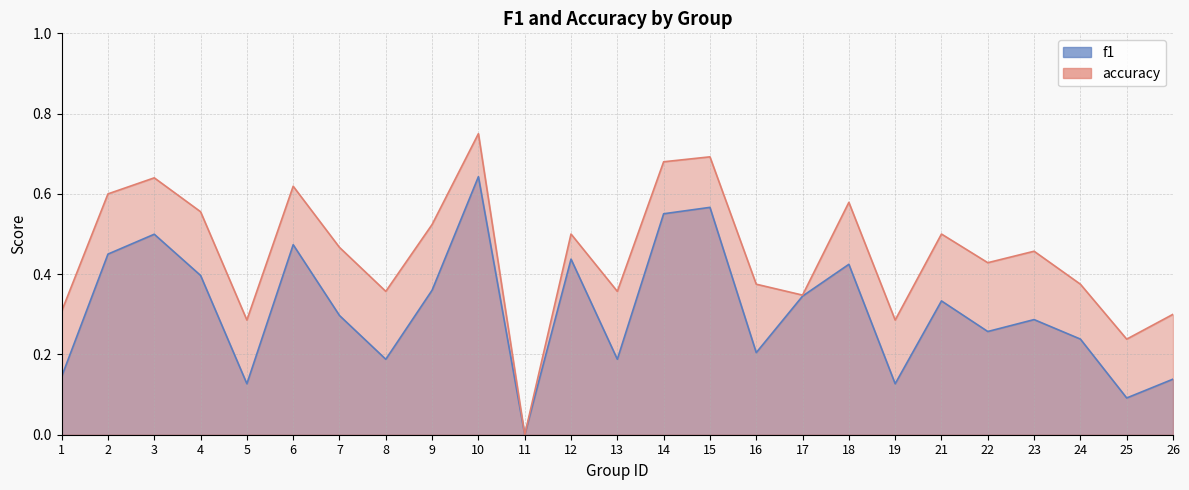

True or false: accuracy has a value of 0.8 at 10.

True